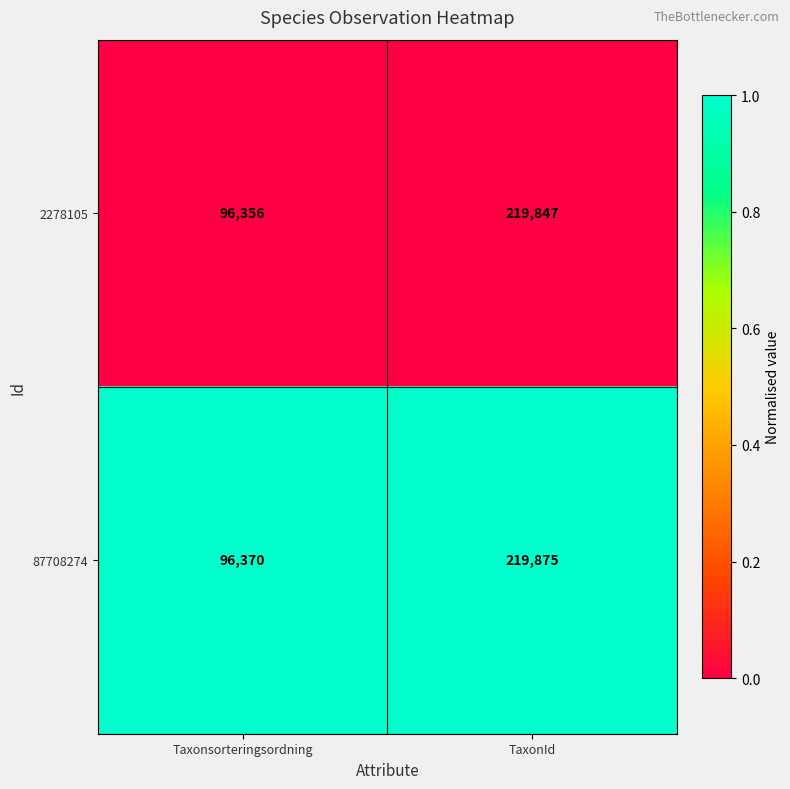

True or false: 87708274 has a value of 219875 at TaxonId.

True